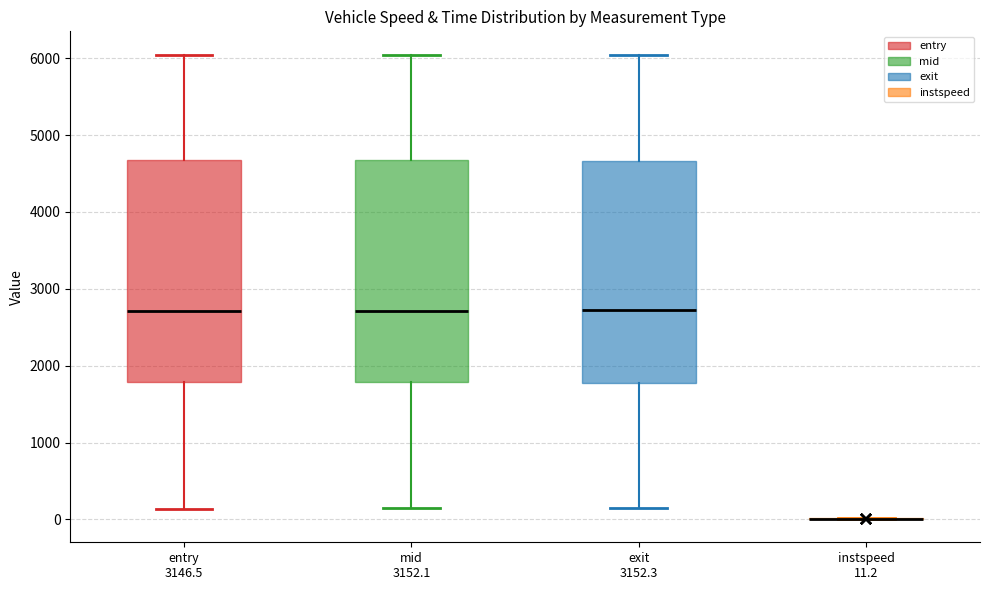

Reading left to right, read every box against the y-axis: the position of its median line, the range the box covers, and the ends of its whiskers. The values are not printed on the chart, so give them approximately, as read against the axis.

entry 3146.5: median 2700, box 1800 to 4700, whiskers 100 to 6000
mid 3152.1: median 2700, box 1800 to 4700, whiskers 100 to 6000
exit 3152.3: median 2700, box 1800 to 4700, whiskers 100 to 6000
instspeed 11.2: box collapsed to a line at 0, whiskers 0 to 0